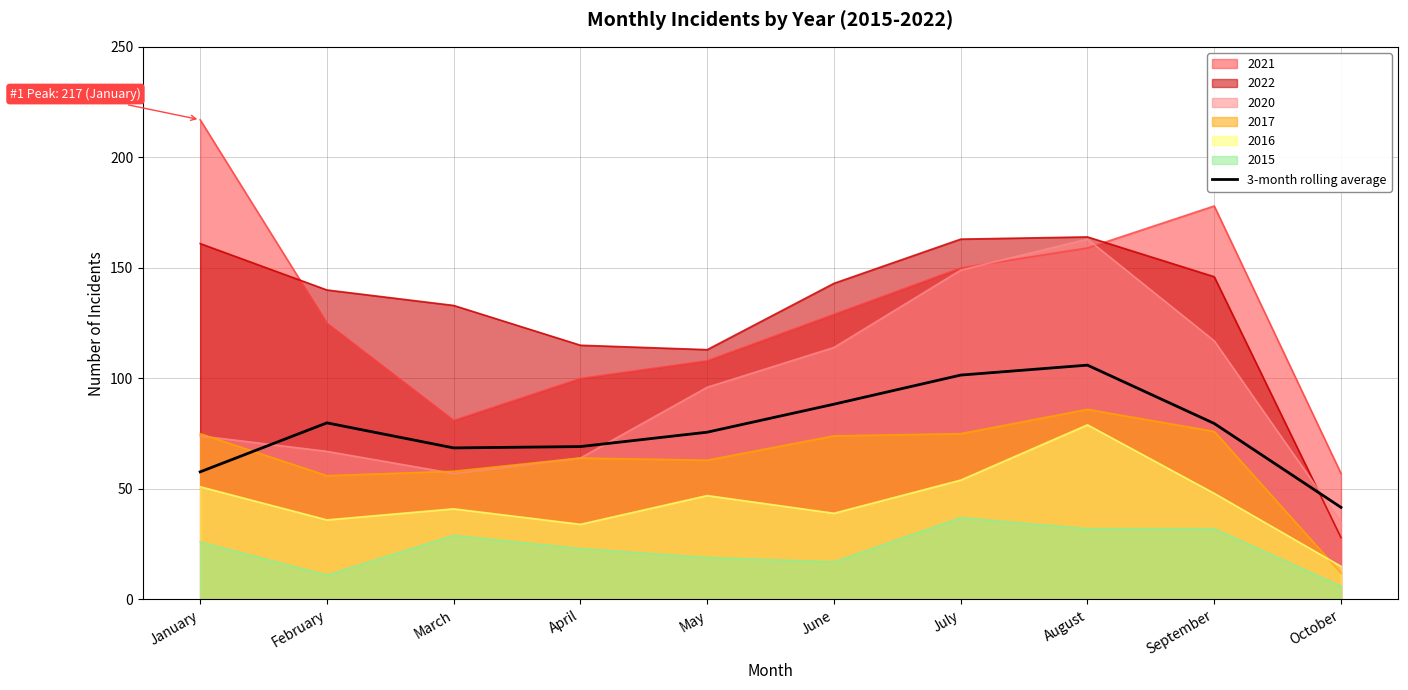

The chart shows a value of 68.6 at March. True or false?

True